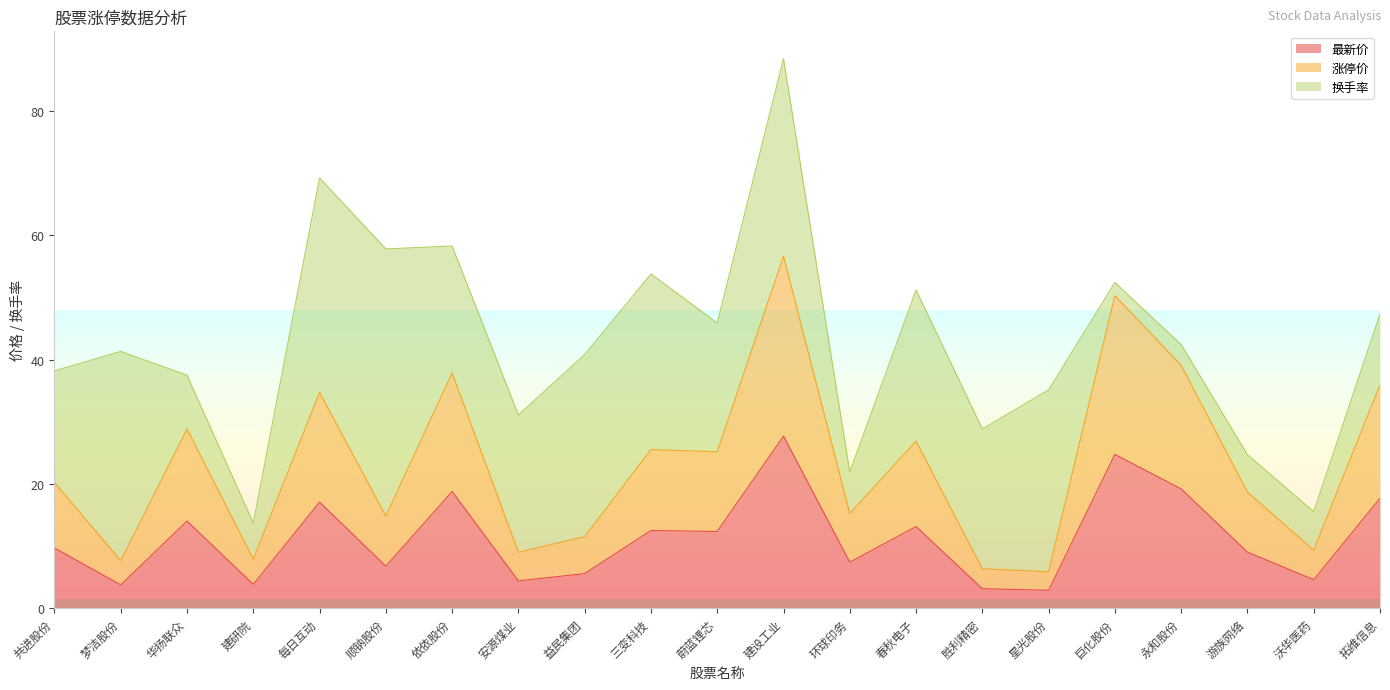

True or false: 涨停价 has a value of 9.0 at 胜利精密.

False